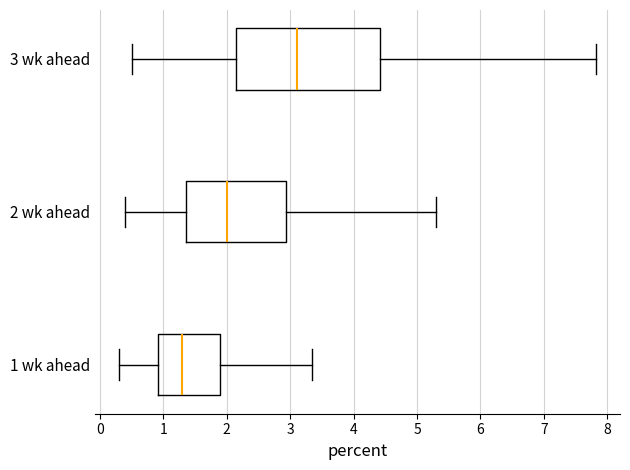

Which box has the furthest to the left median line?

1 wk ahead